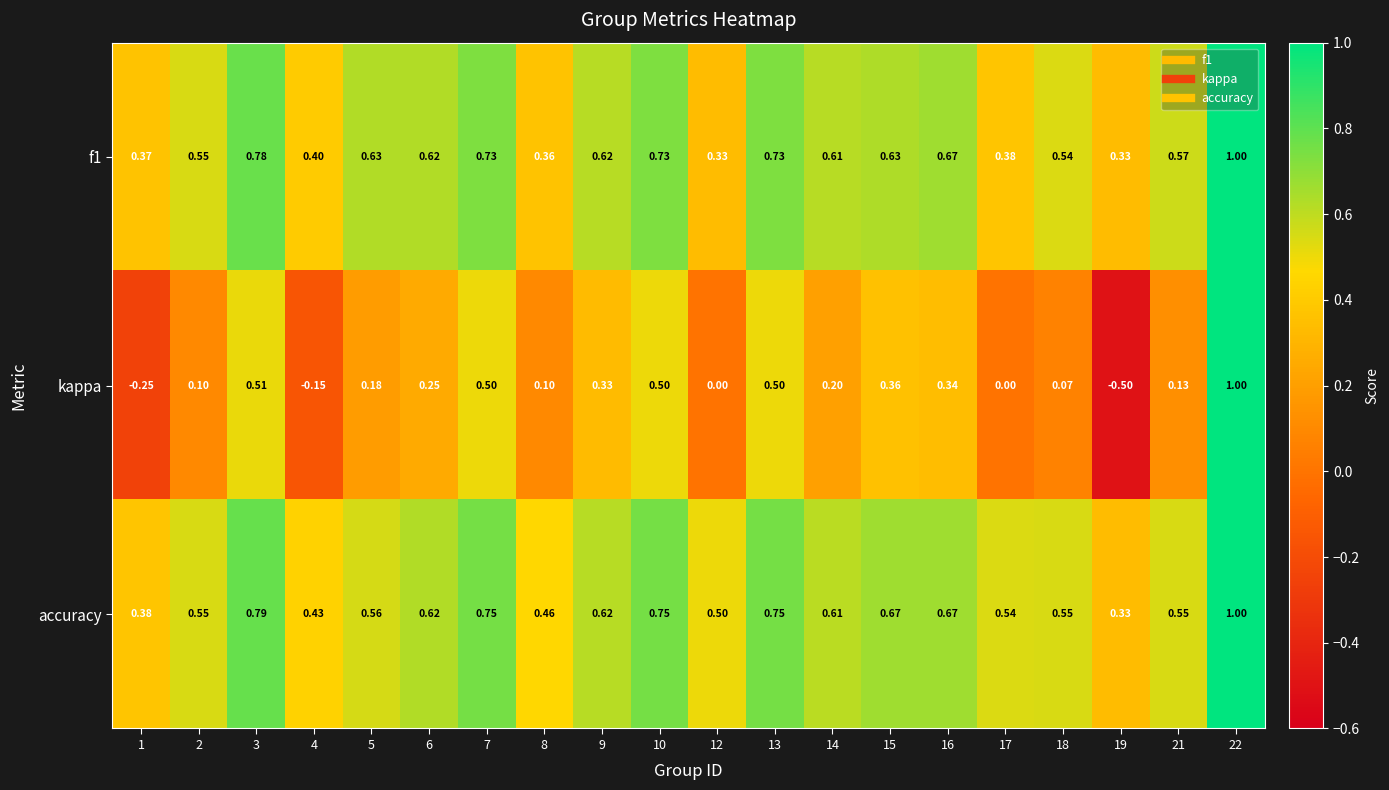

Which series has the largest range (max minus min)?

kappa